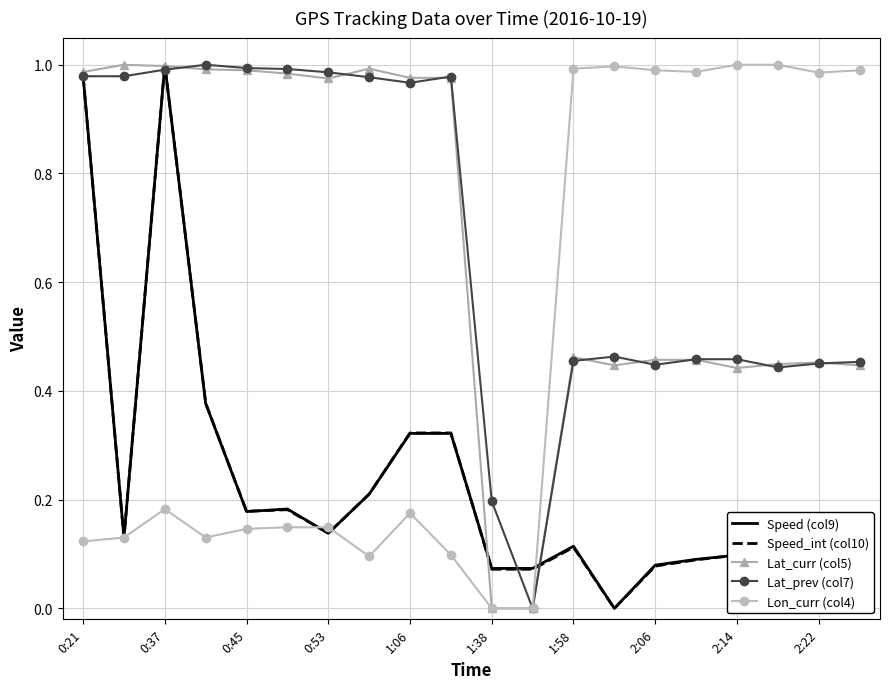

What are all the series names shown in the legend?

Speed (col9), Speed_int (col10), Lat_curr (col5), Lat_prev (col7), Lon_curr (col4)